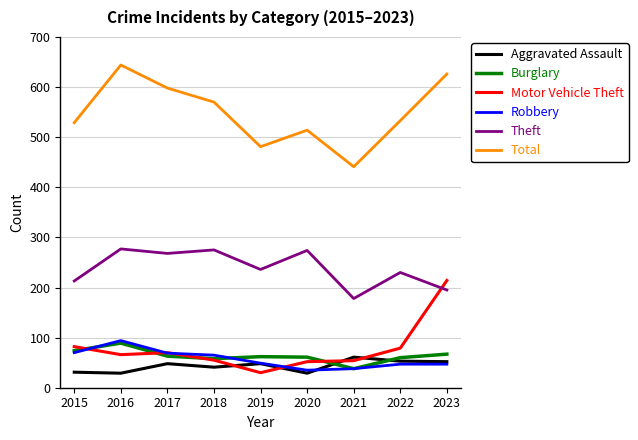

What is the total value across all series at 2016?

1199